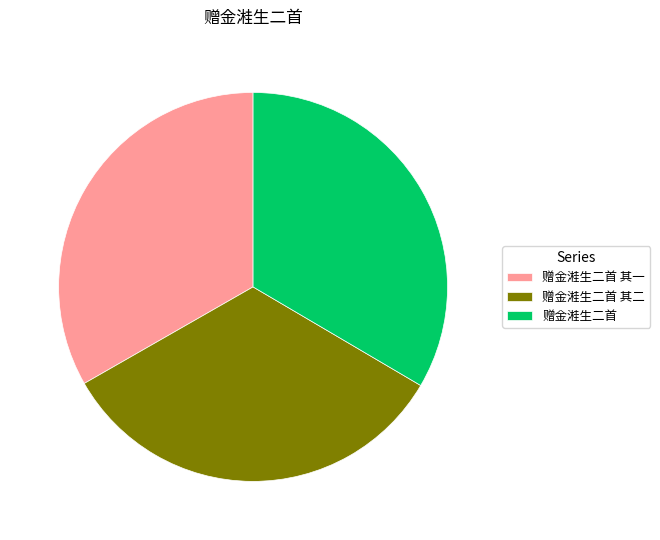

What is the ratio of the value at 赠金溎生二首 其二 to the value at 赠金溎生二首?

1.0